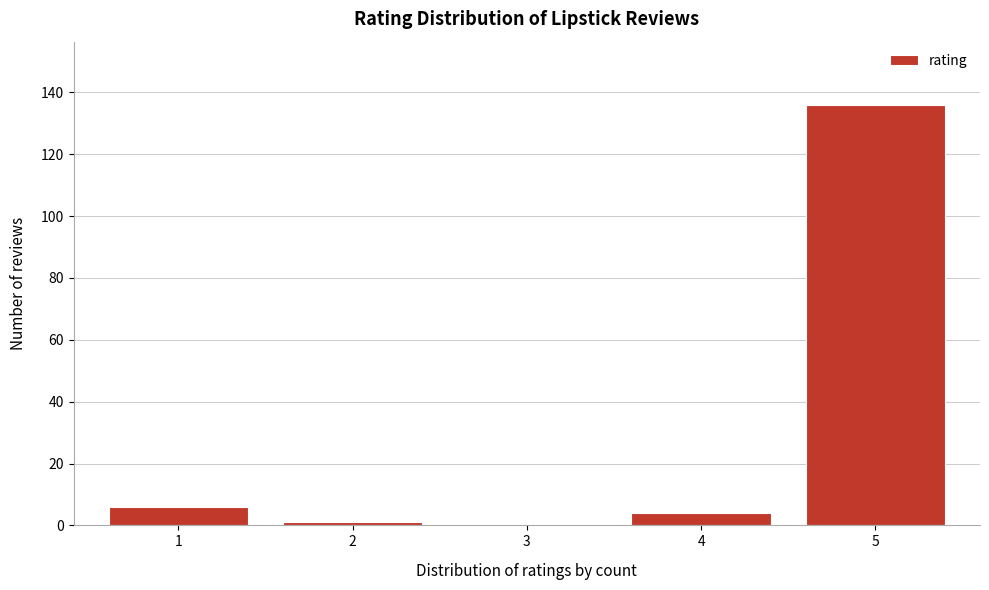

Reading left to right, list all the values displayed in this chart.

1=6	2=1	3=0	4=4	5=136